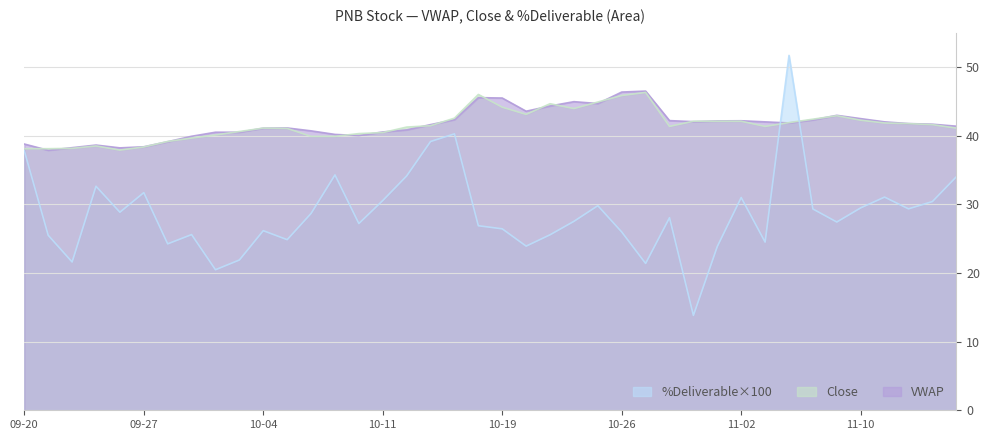

At how many categories does at least one series exceed 35?

40